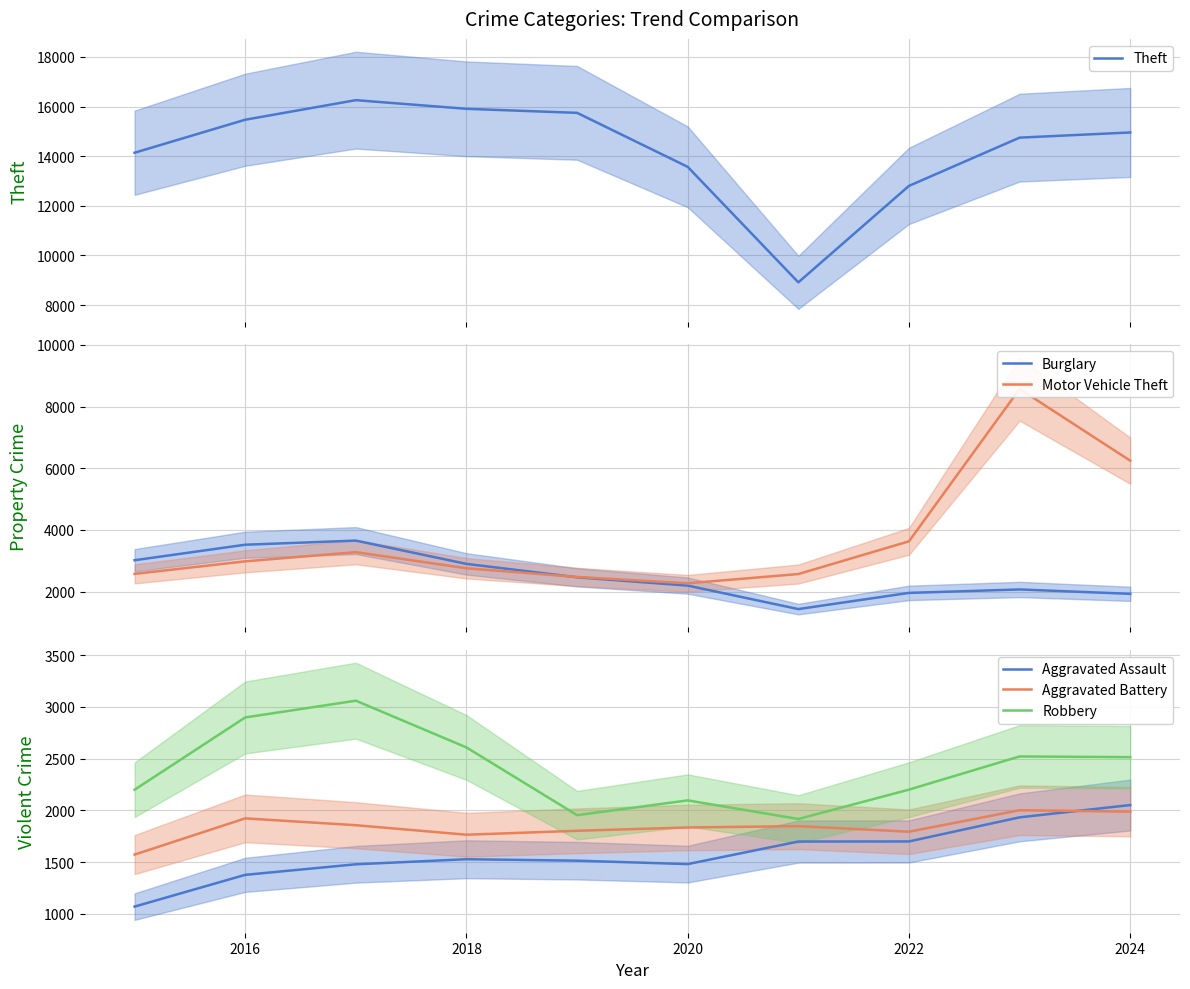

True or false: Theft and Aggravated Assault intersect in this chart.

False